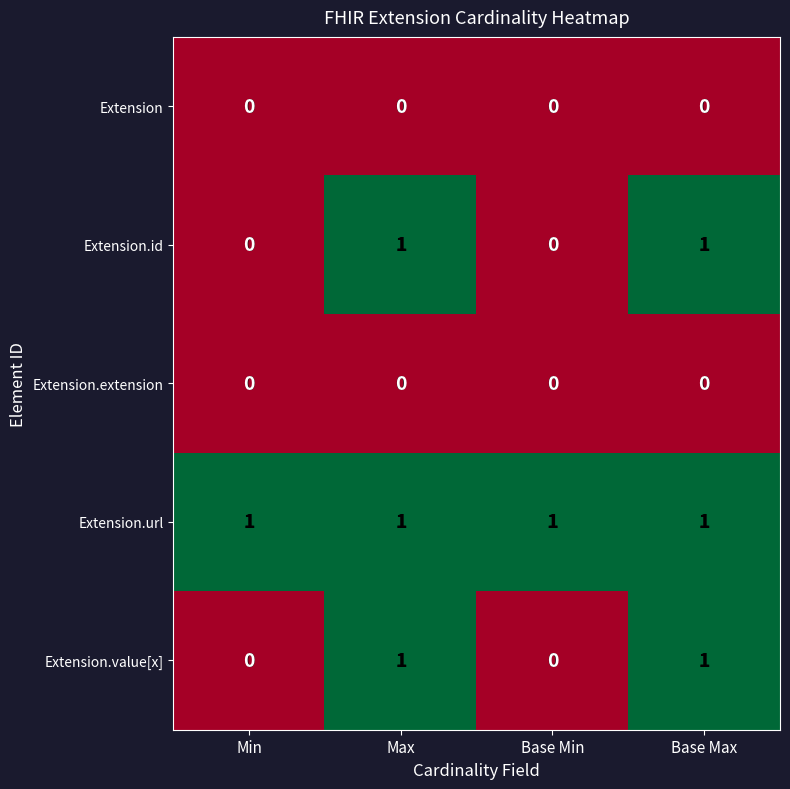

Reading left to right, list all the values displayed in this chart.

Extension: 0	0	0	0
Extension.id: 0	1	0	1
Extension.extension: 0	0	0	0
Extension.url: 1	1	1	1
Extension.value[x]: 0	1	0	1